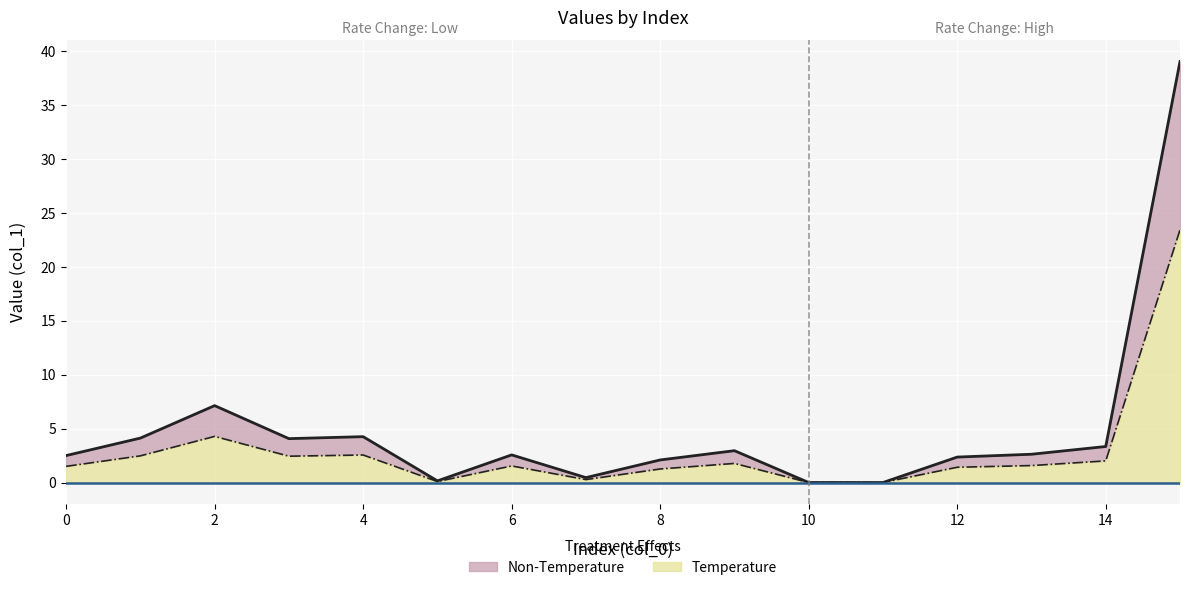

List the labels in order of value, smallest first.

10, 11, 5, 7, 8, 12, 0, 6, 13, 9, 14, 3, 1, 4, 2, 15